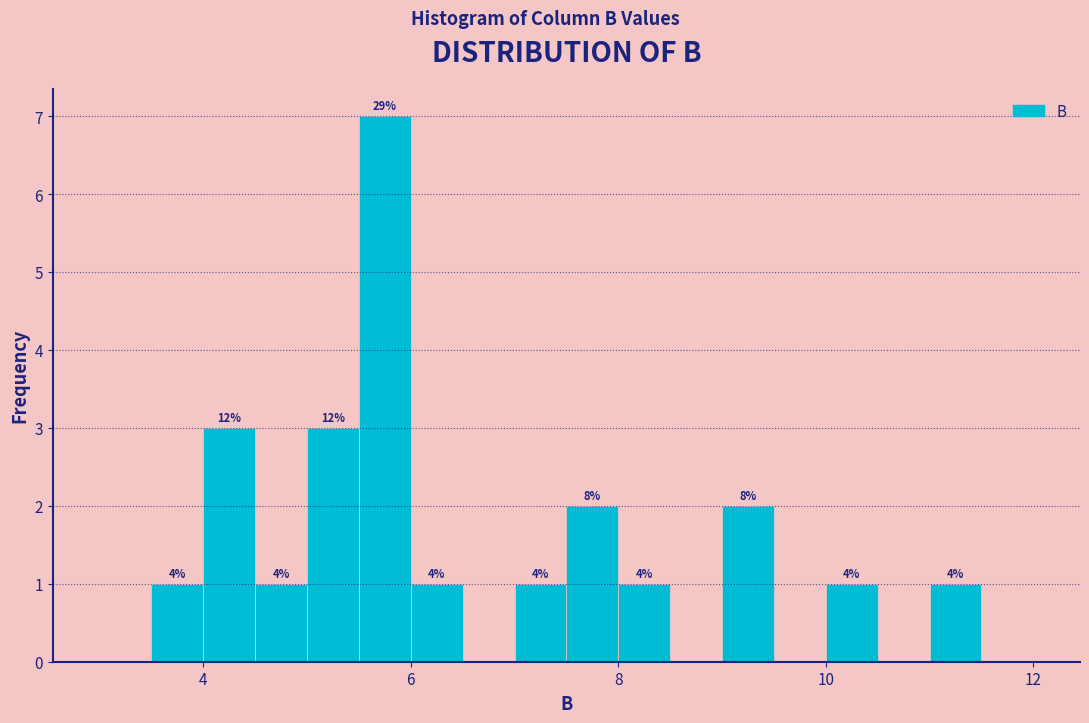

Read against the x-axis, roughly where is the centre of the tallest bar?

5.8